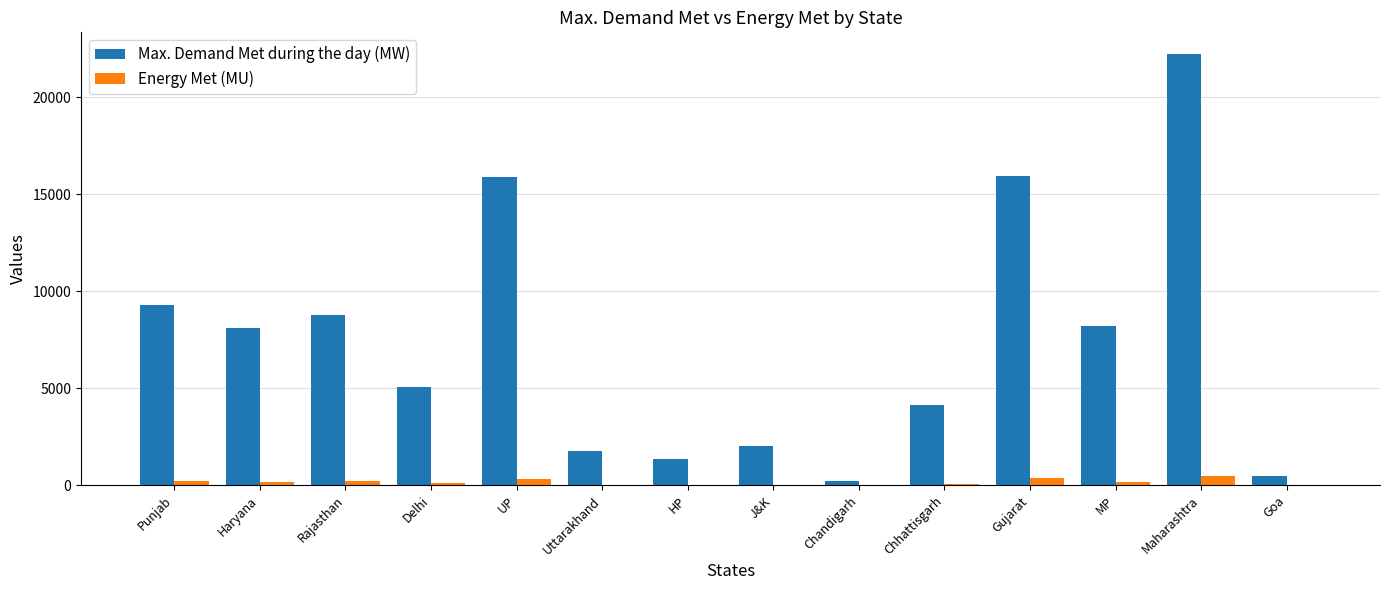

At which category is the sum across all series the highest?

Maharashtra